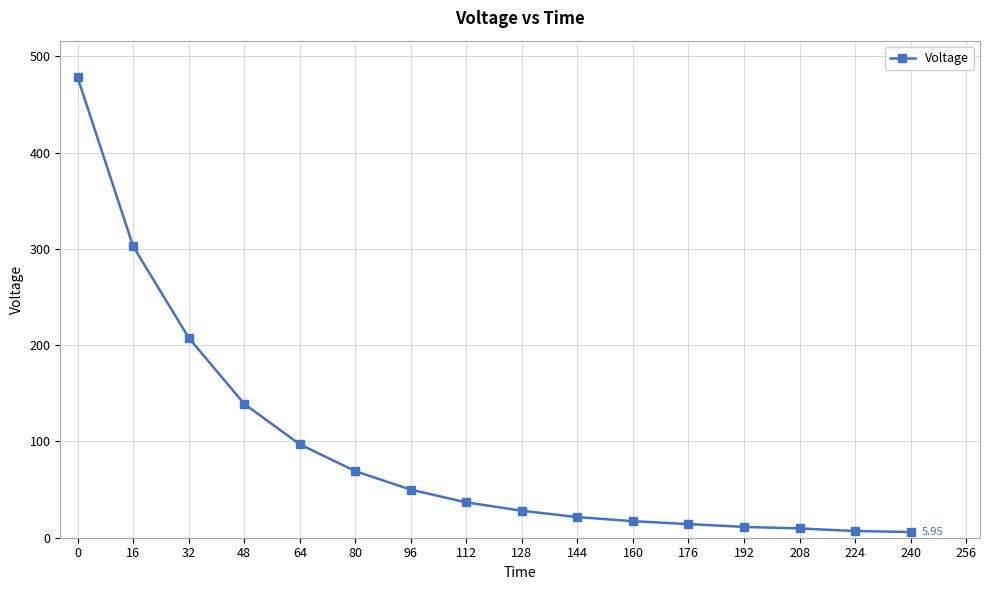

What is the greatest value displayed?

477.9